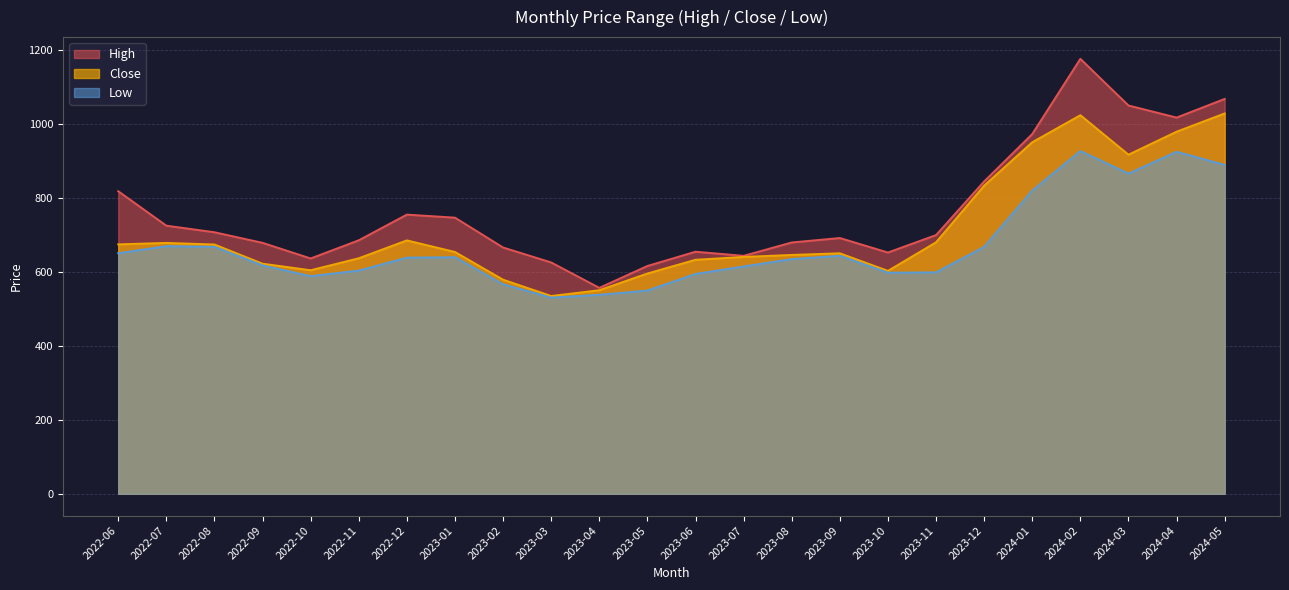

List the series in order of their overall mean, highest first.

High, Close, Low